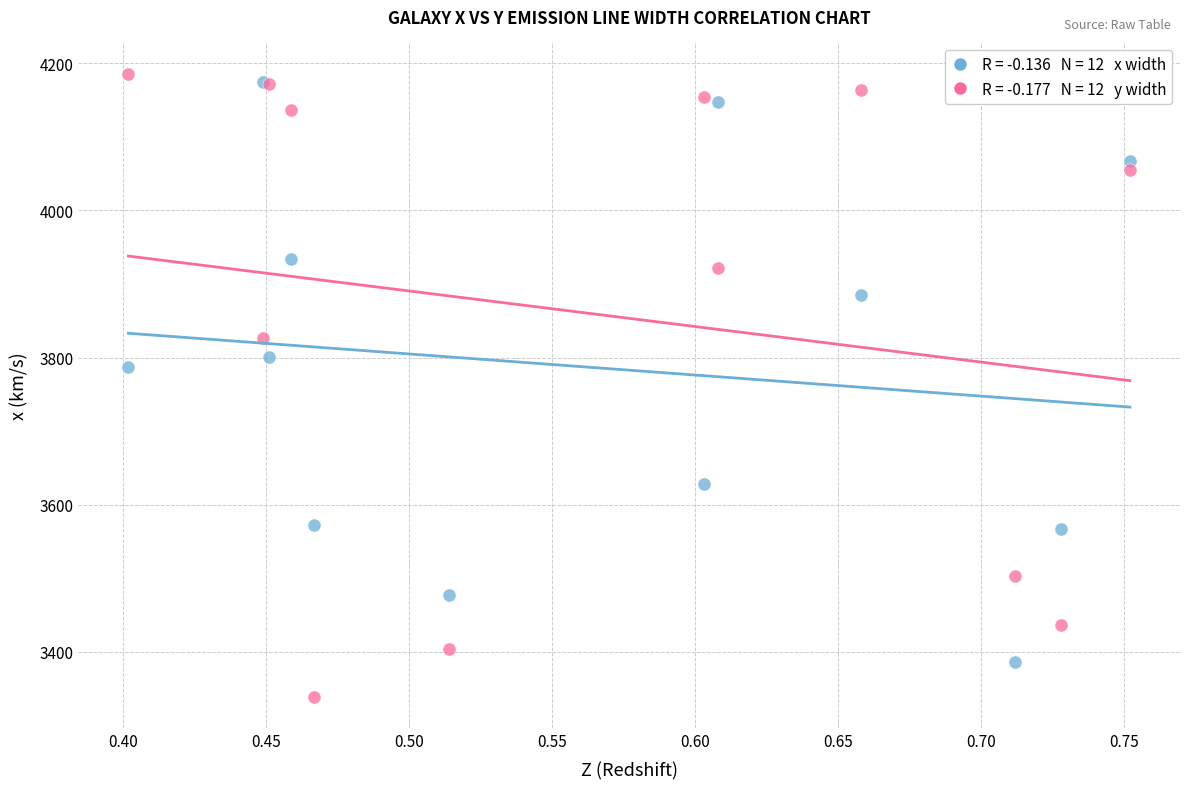

Across all series, what Y value is closest to 3762?

3787.0